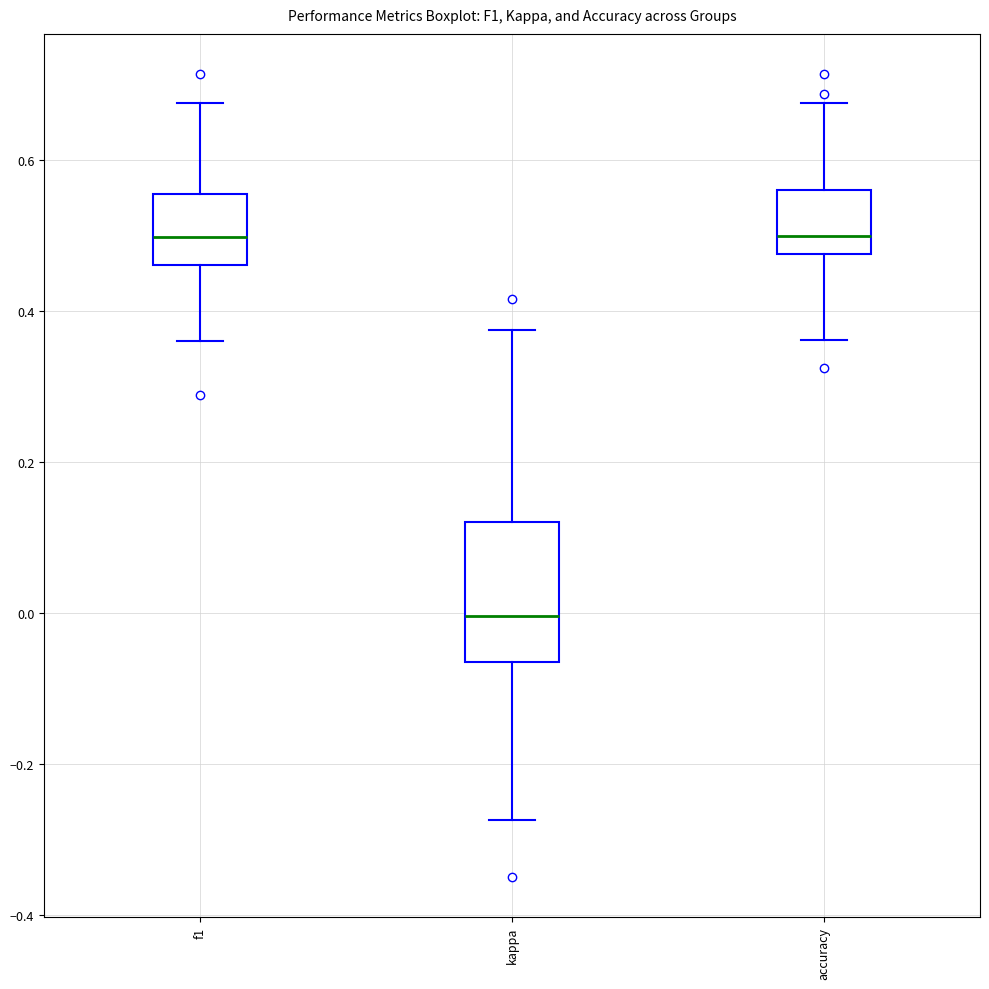

Reading left to right, read every box against the y-axis: the position of its median line, the range the box covers, and the ends of its whiskers. The values are not printed on the chart, so give them approximately, as read against the axis.

f1: median 0.50, box 0.46 to 0.56, whiskers 0.36 to 0.68
kappa: median 0.00, box -0.06 to 0.12, whiskers -0.28 to 0.38
accuracy: median 0.50, box 0.48 to 0.56, whiskers 0.36 to 0.68